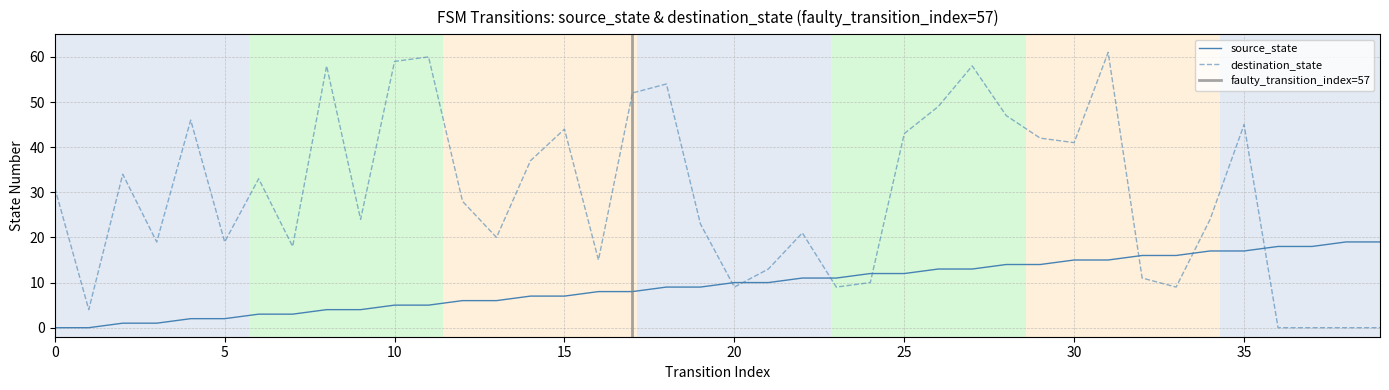

What is the value of the source_state point at the 23rd from the left?

11